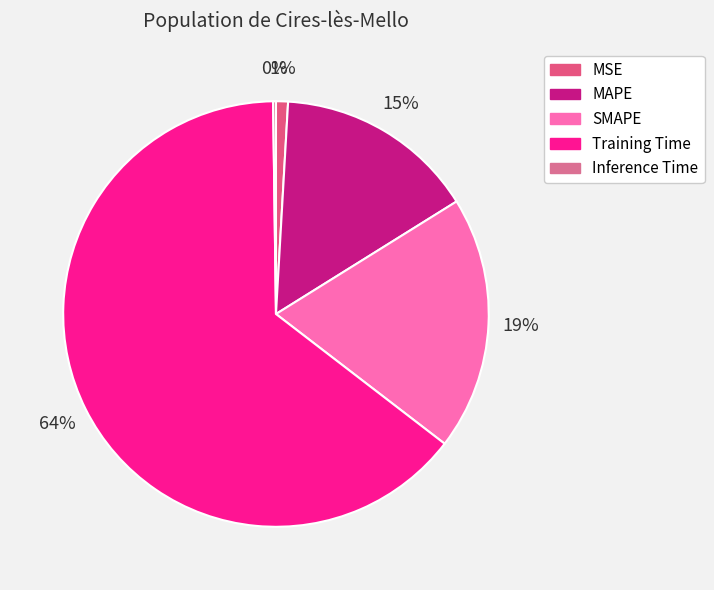

True or false: SMAPE accounts for 34% of the total.

False